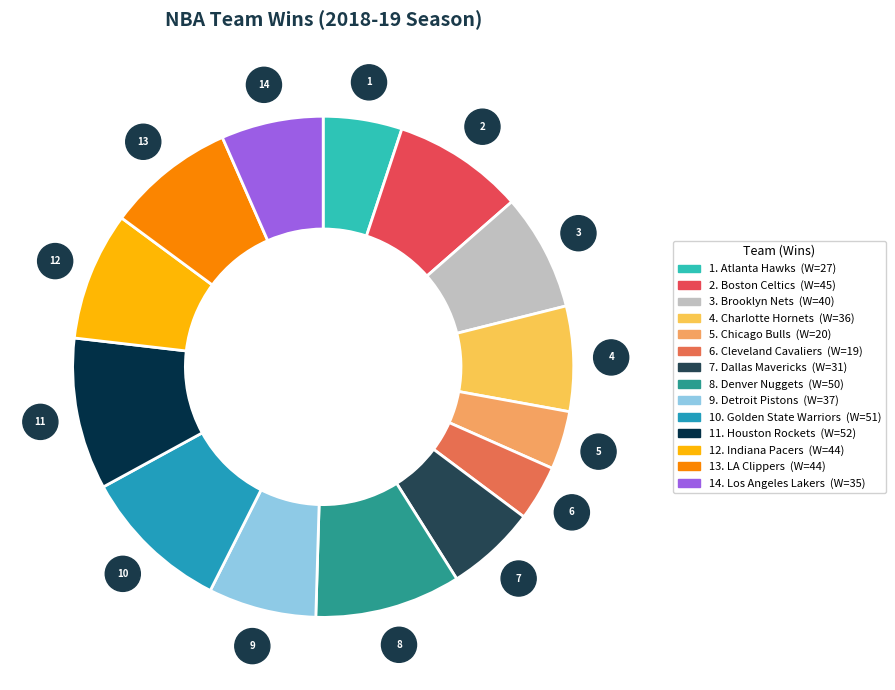

Which category has the smallest portion of the pie?

Cleveland Cavaliers